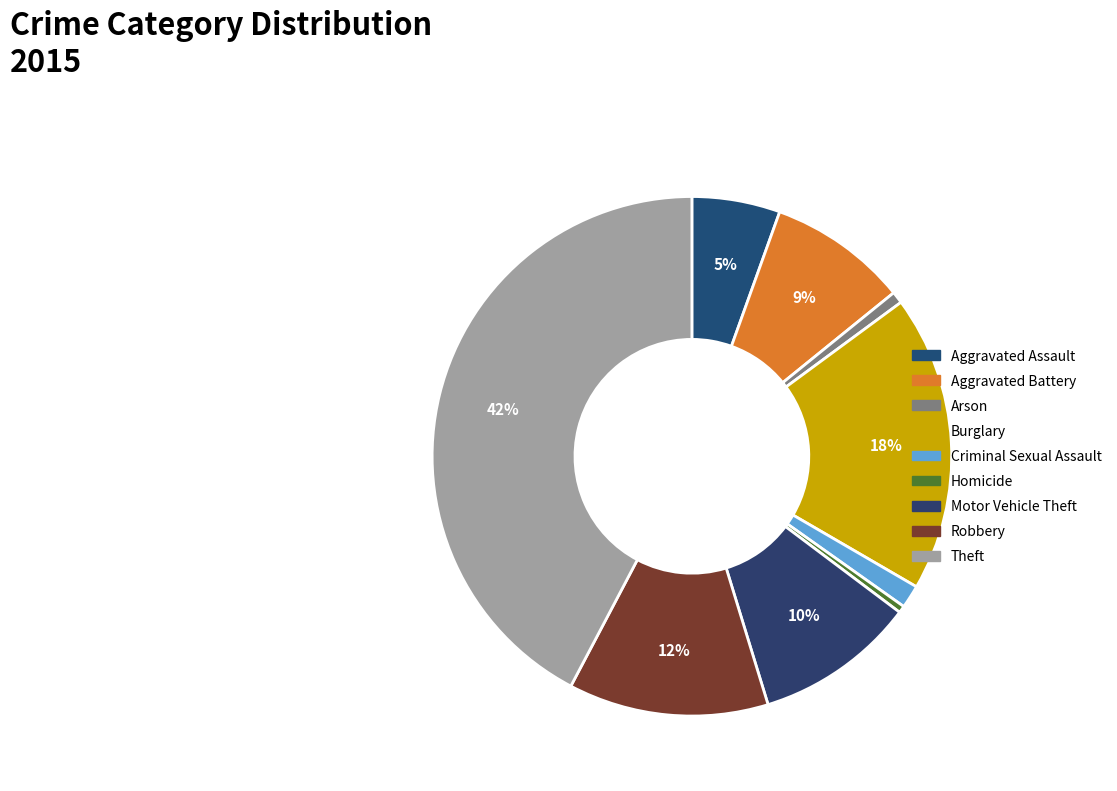

Which has a higher value, Theft or Burglary?

Theft